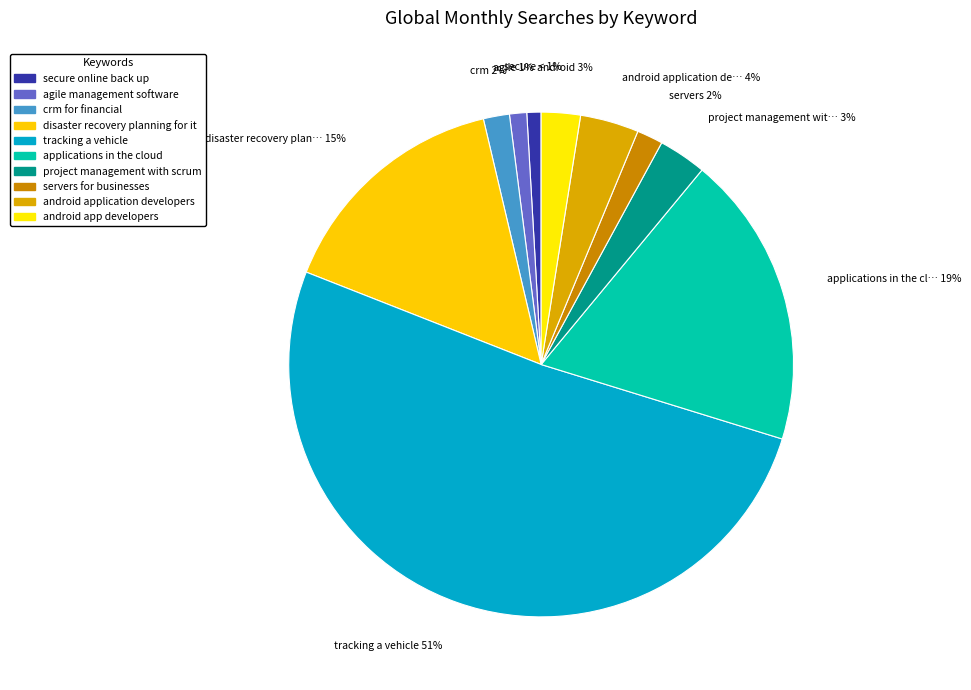

What is the change in value from crm for financial to disaster recovery planning for it?

+36100